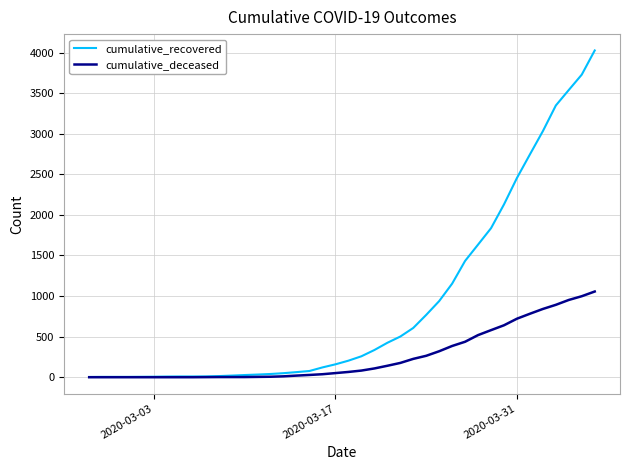

List the series in order of their overall mean, highest first.

cumulative_recovered, cumulative_deceased